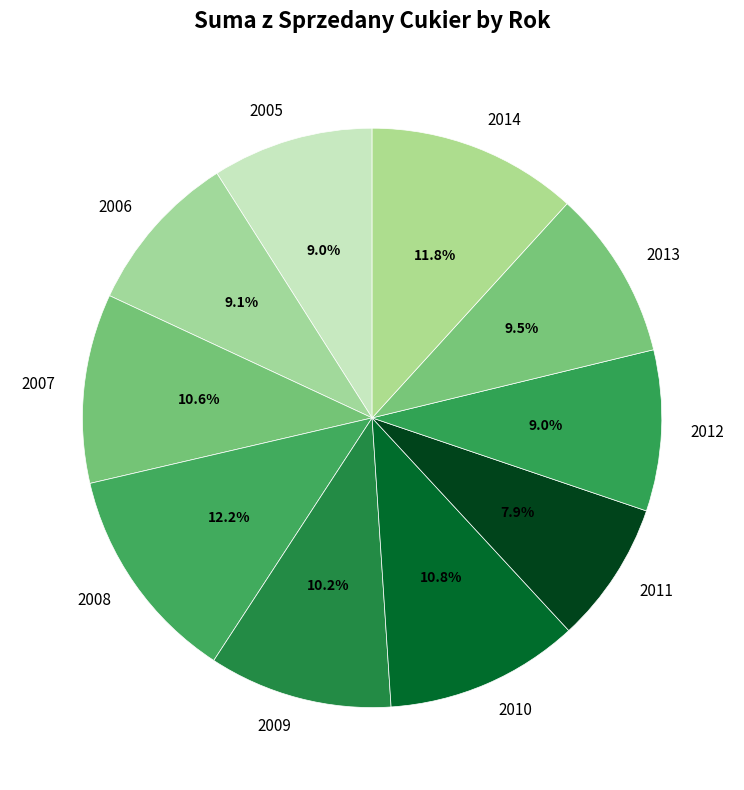

Does any single category account for the majority?

No